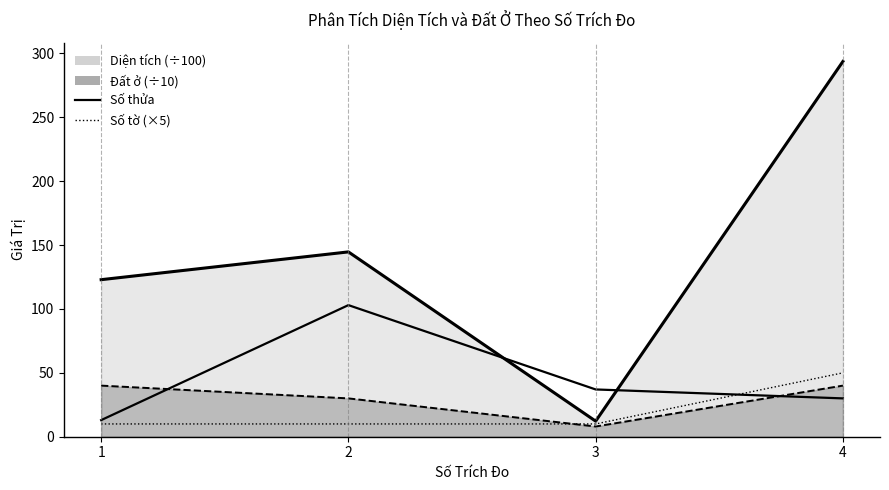

Reading left to right, extract all data points from this chart.

Số thửa: 13.0	103.0	37.0	30.0
Diện tích: 122.9	144.7	12.2	293.7
Đất ở: 40.0	30.0	8.0	40.0
Số tờ: 10.0	10.0	10.0	50.0